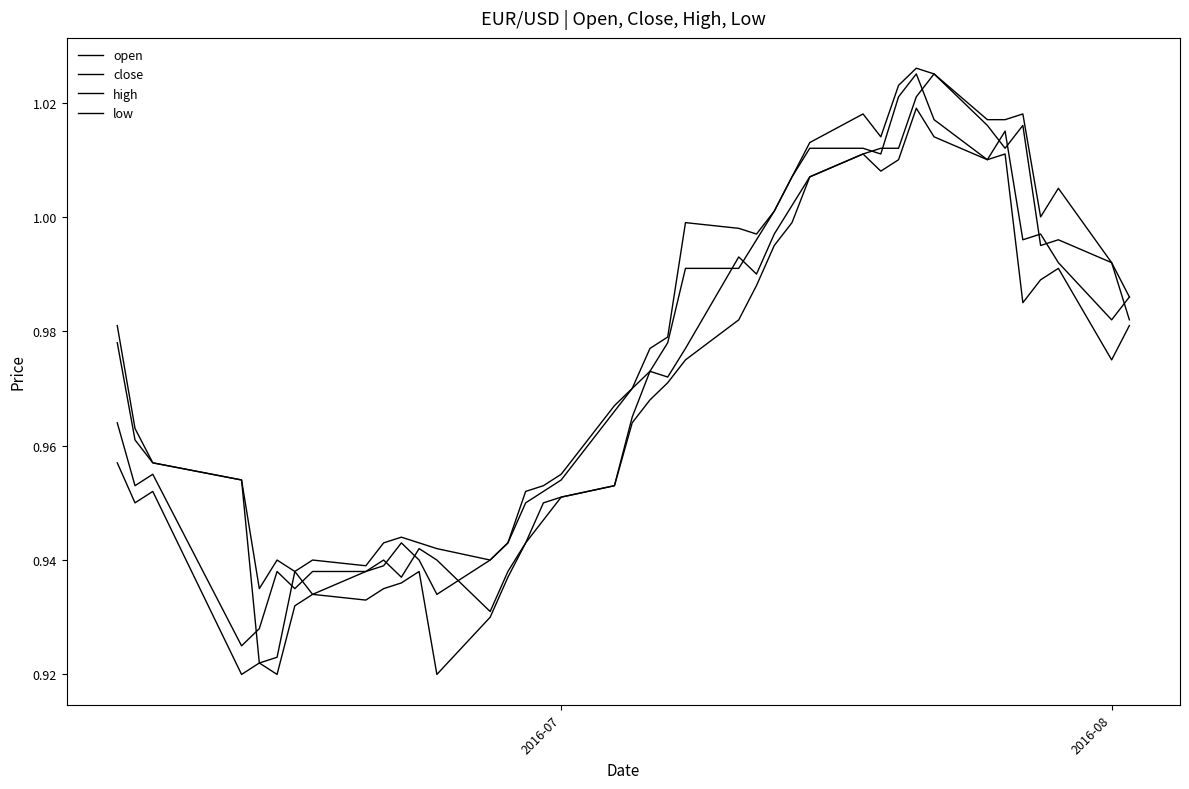

Count the number of categories in the chart.

40